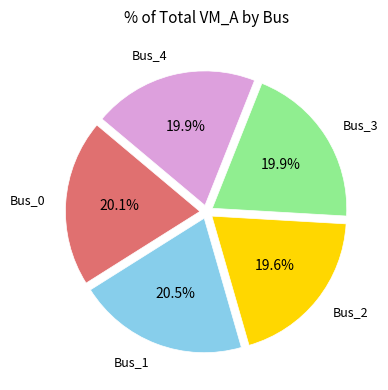

Is there a majority slice in this chart?

No